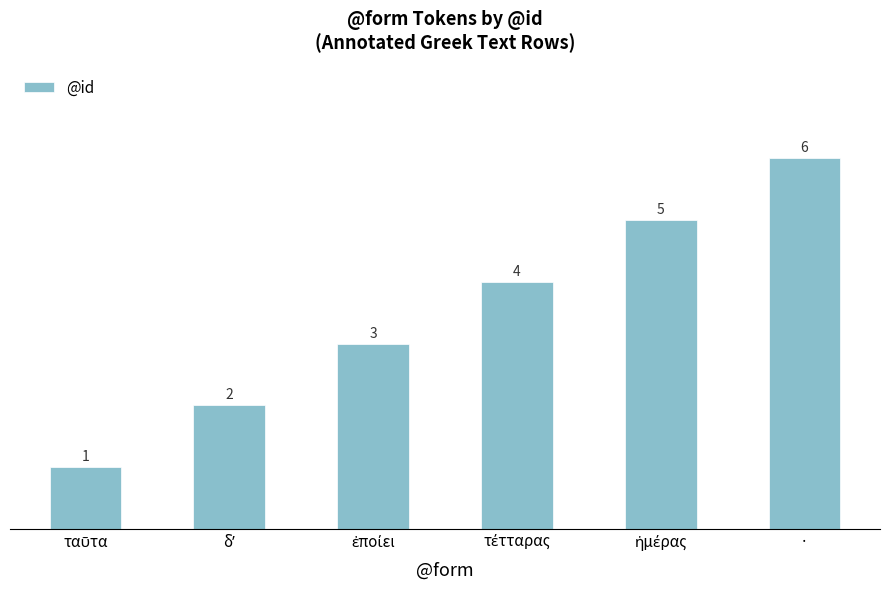

What is the average value?

4